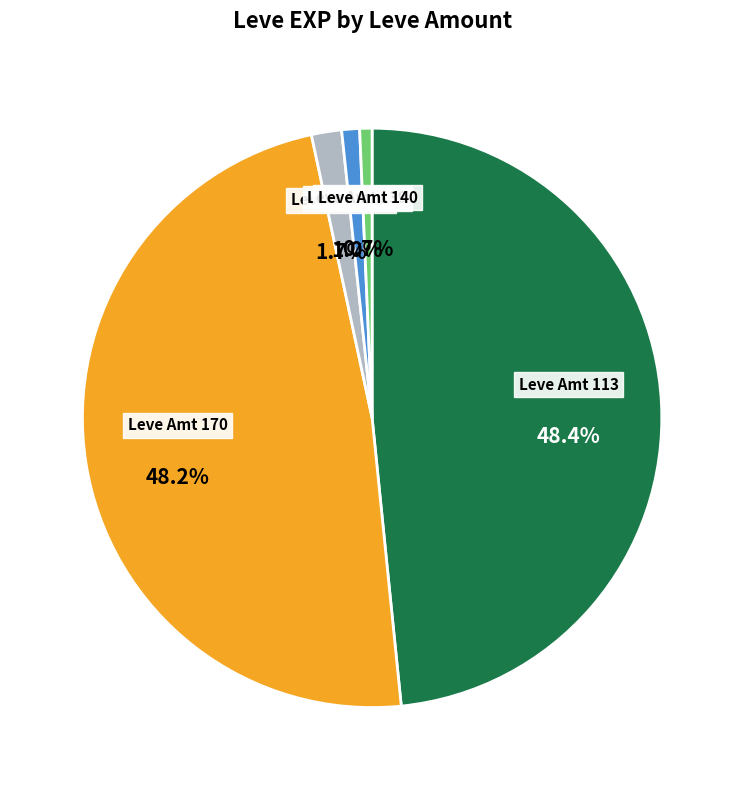

Which has a higher value, Leve Amt 139 or Leve Amt 113?

Leve Amt 113